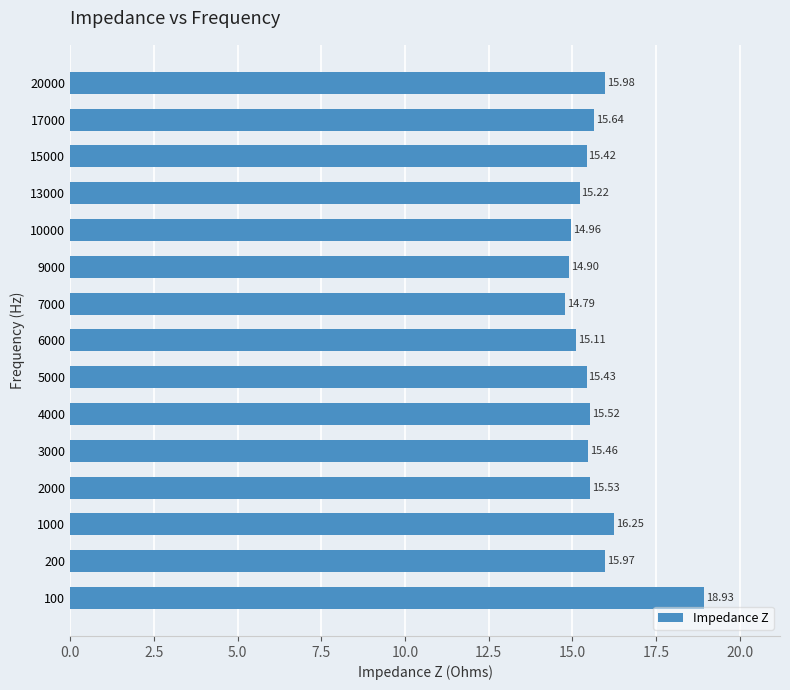

Approximately how many times larger is the value at 3000 compared to 13000?

1.0